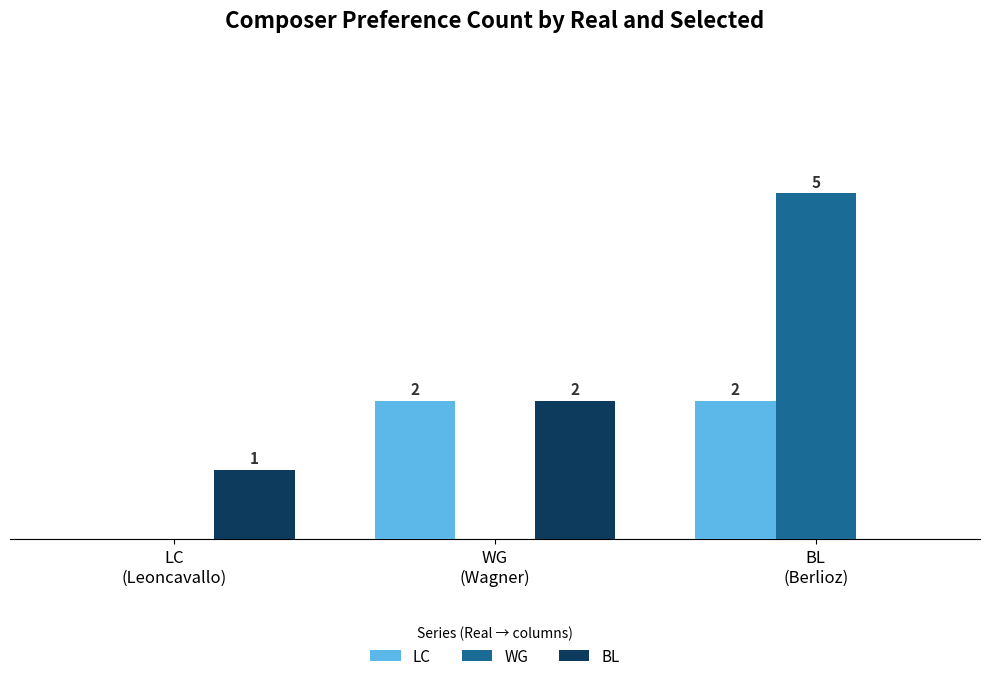

Which series has the largest total across all categories?

WG